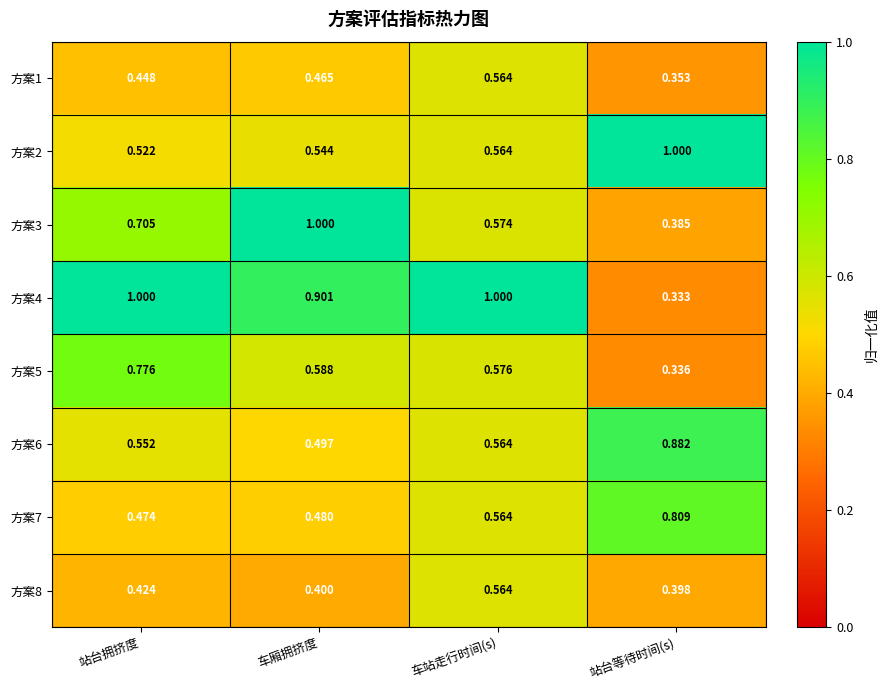

At which label does 方案5 reach its minimum?

站台等待时间(s)